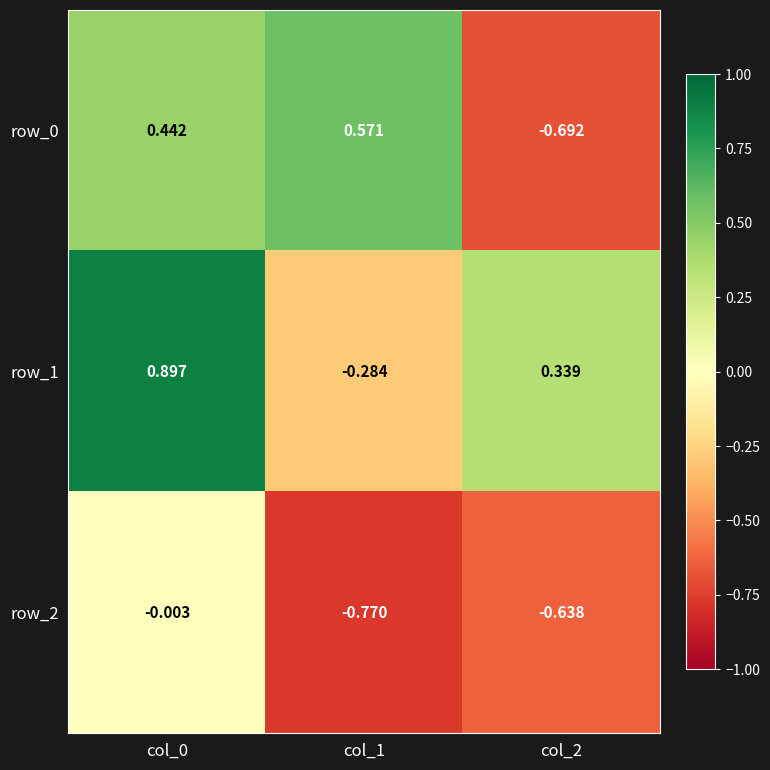

Is the value of row_1 at col_0 greater than the value of row_0 at col_0?

Yes